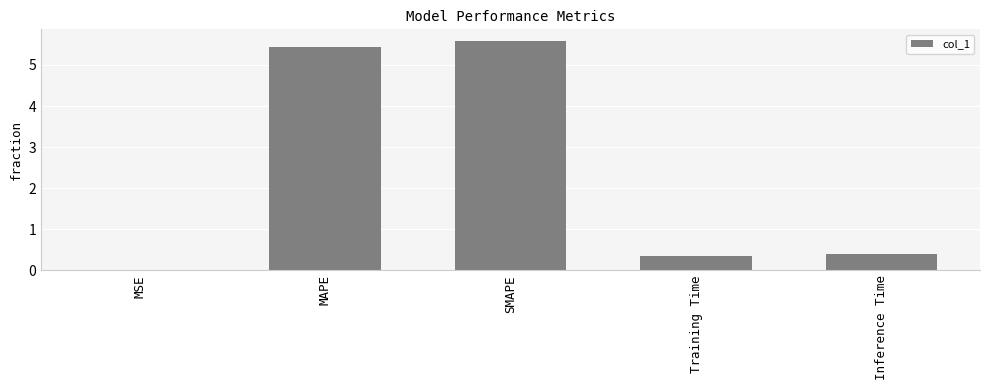

The chart shows a value of 0.4 at Inference Time. True or false?

True